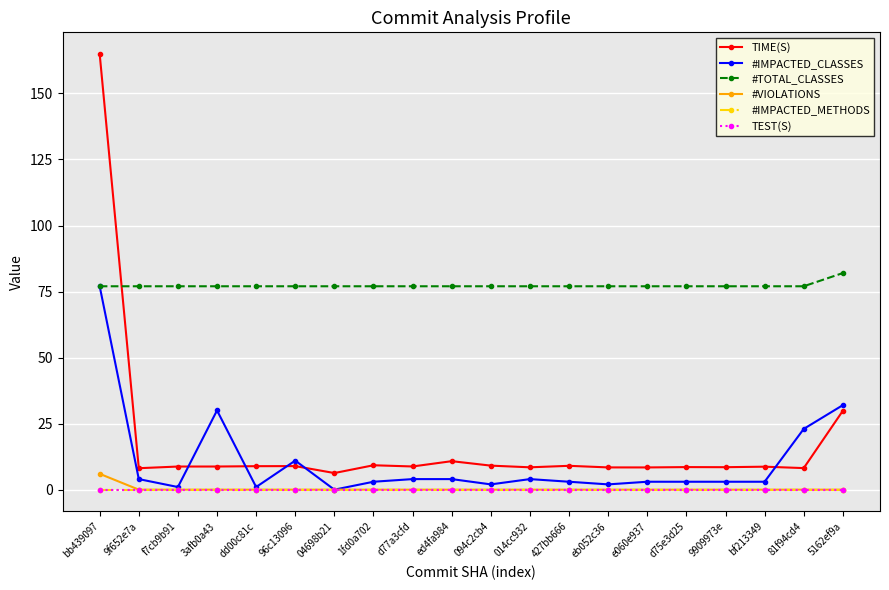

In TIME(S), how many points are higher than both neighbors (excluding endpoints)?

6